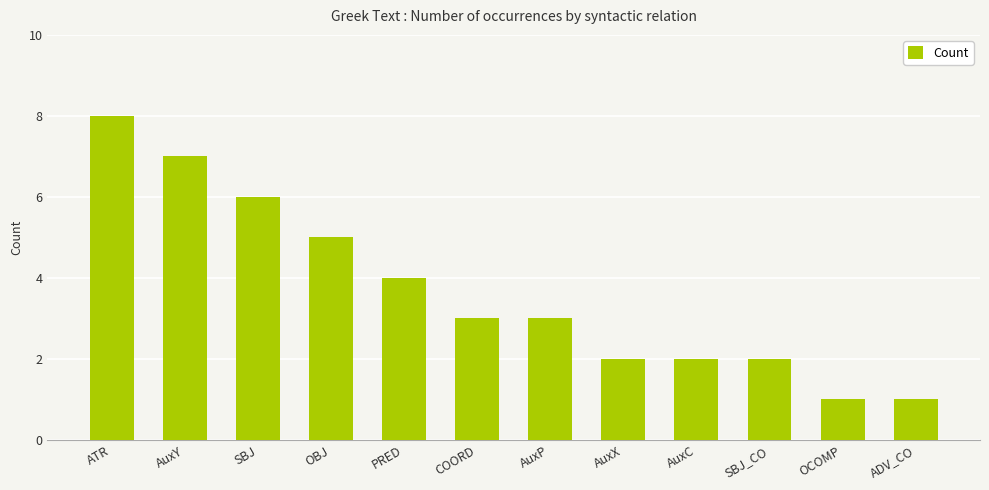

Does the chart contain stacked bars?

No